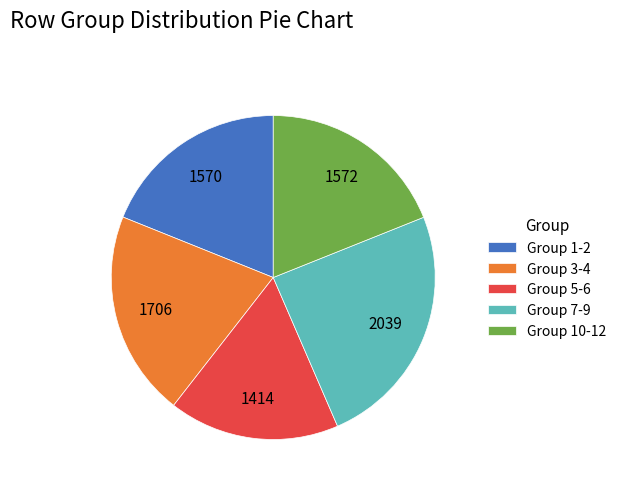

The Group 5-6 slice represents 17% of the pie. True or false?

True